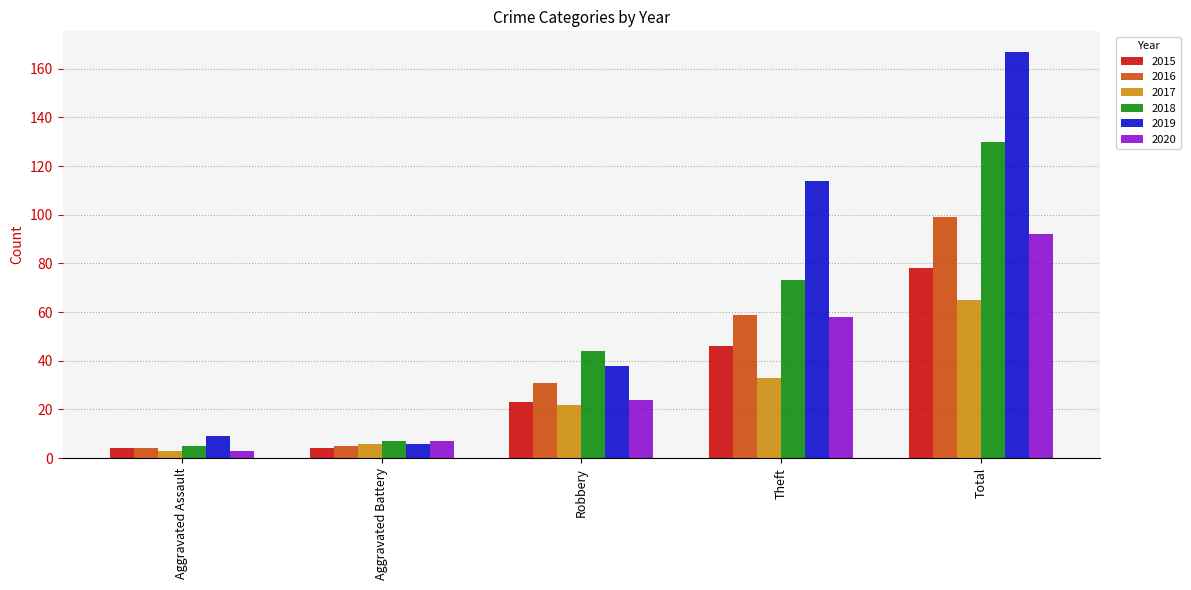

Does the chart contain stacked bars?

No